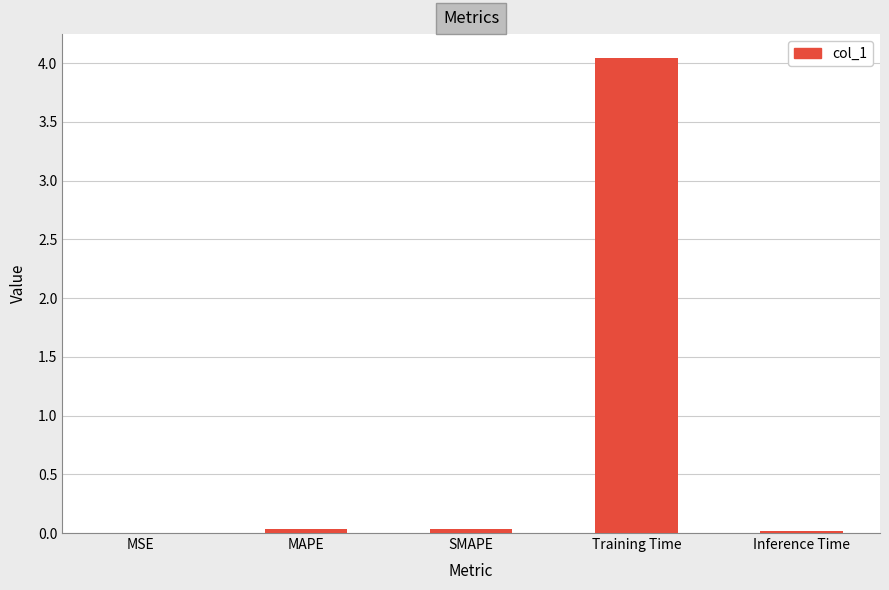

What is the sum of all values?

4.1